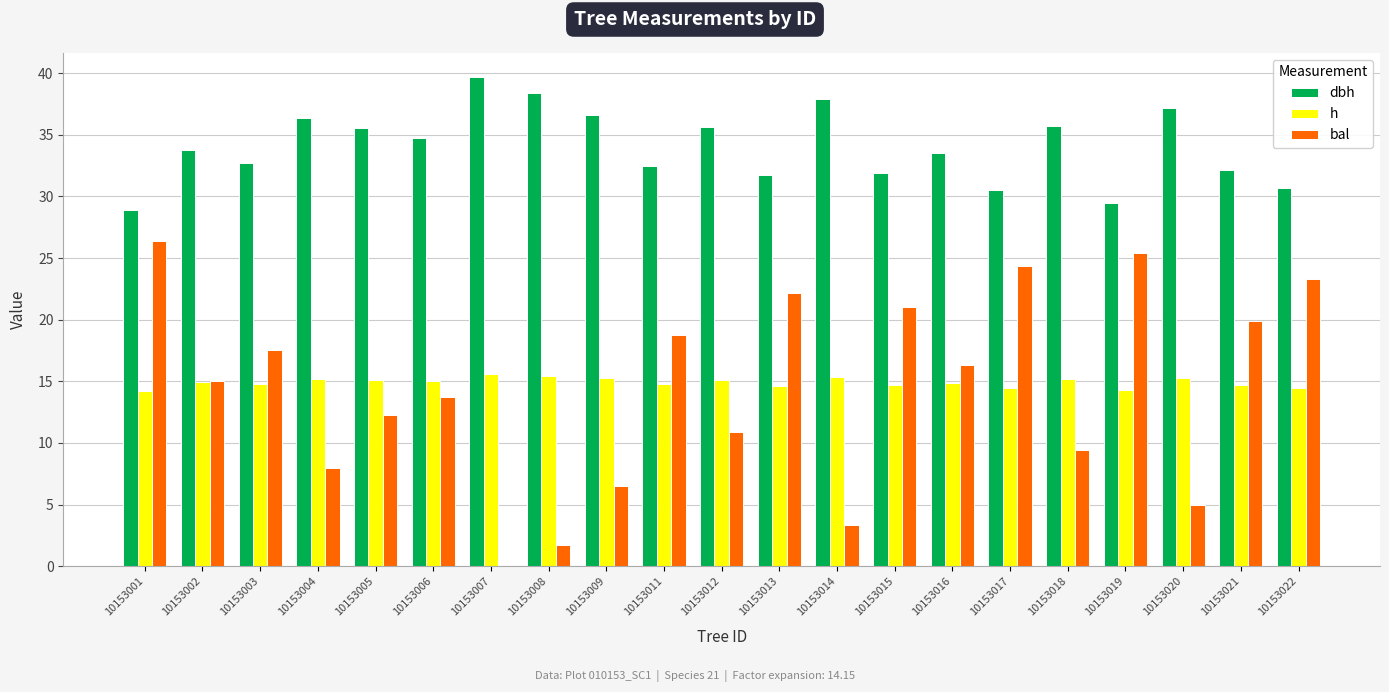

Which series changed the most between 10153018 and 10153019?

bal